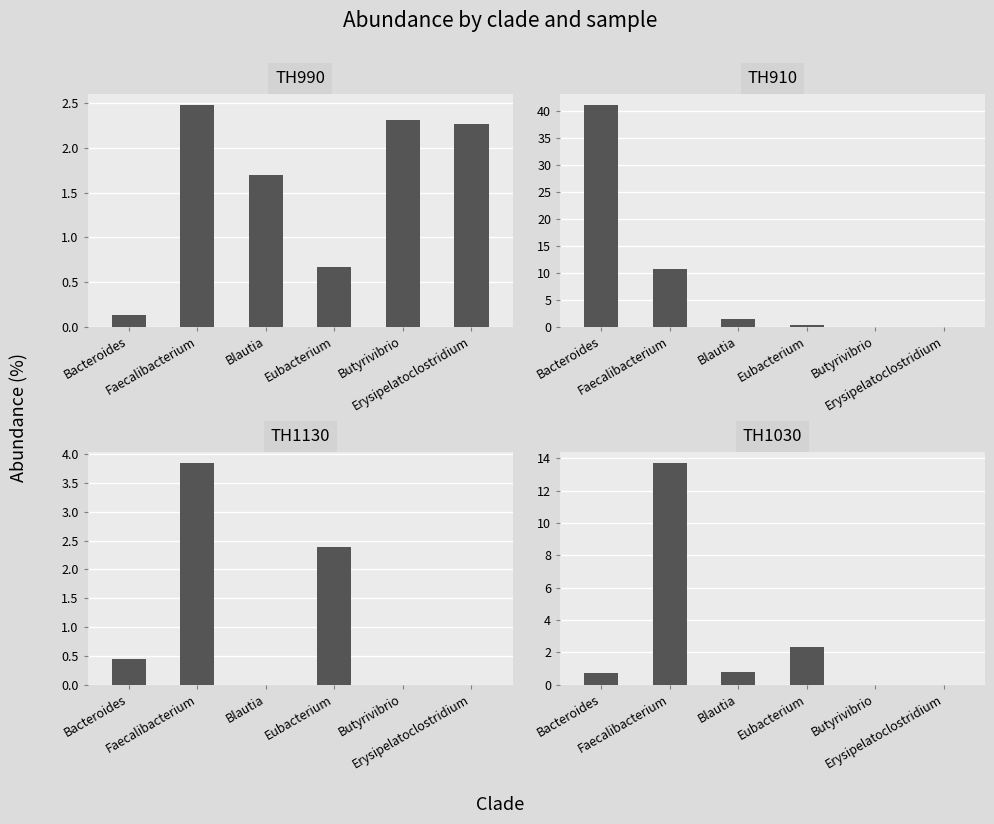

At which category is the sum across all series the highest?

Bacteroides